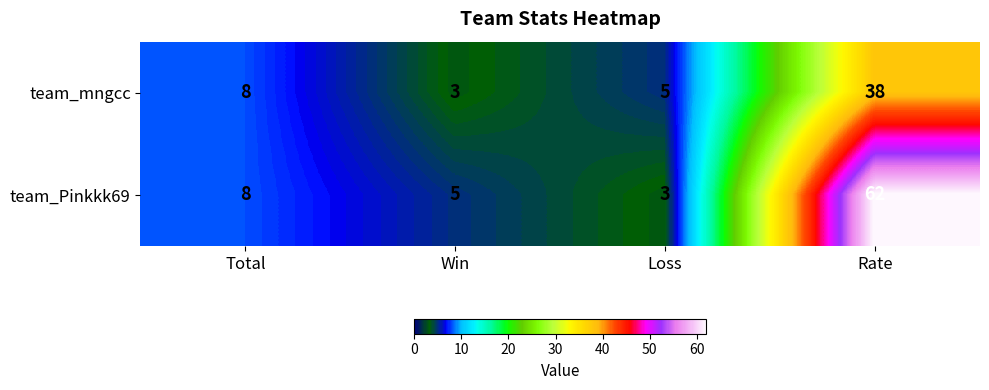

What is the total value across all series at Rate?

100